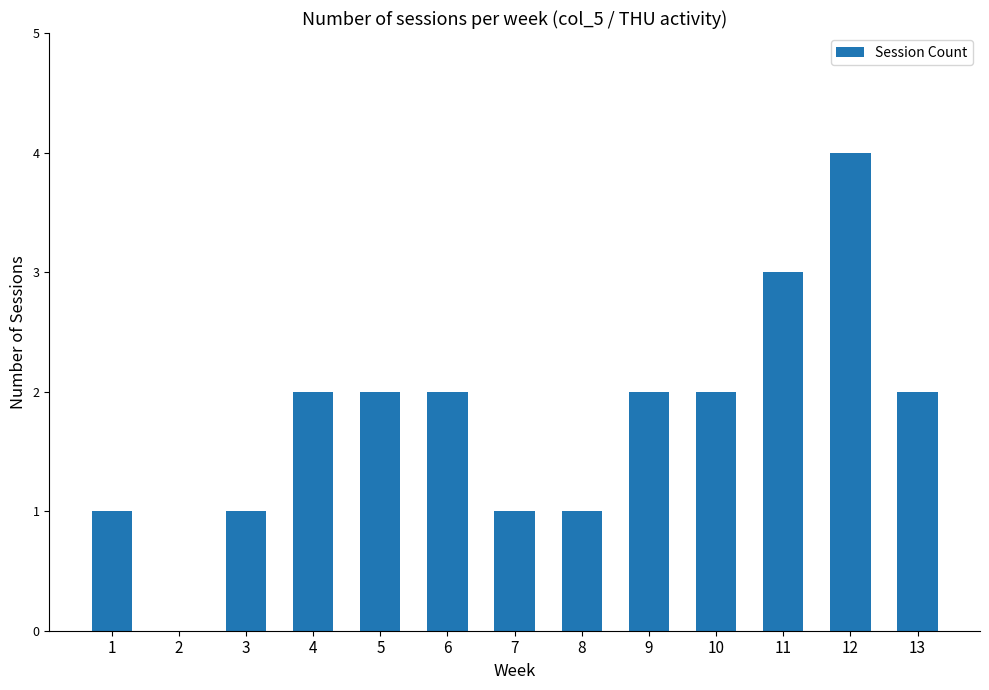

What is the sum of all values?

23